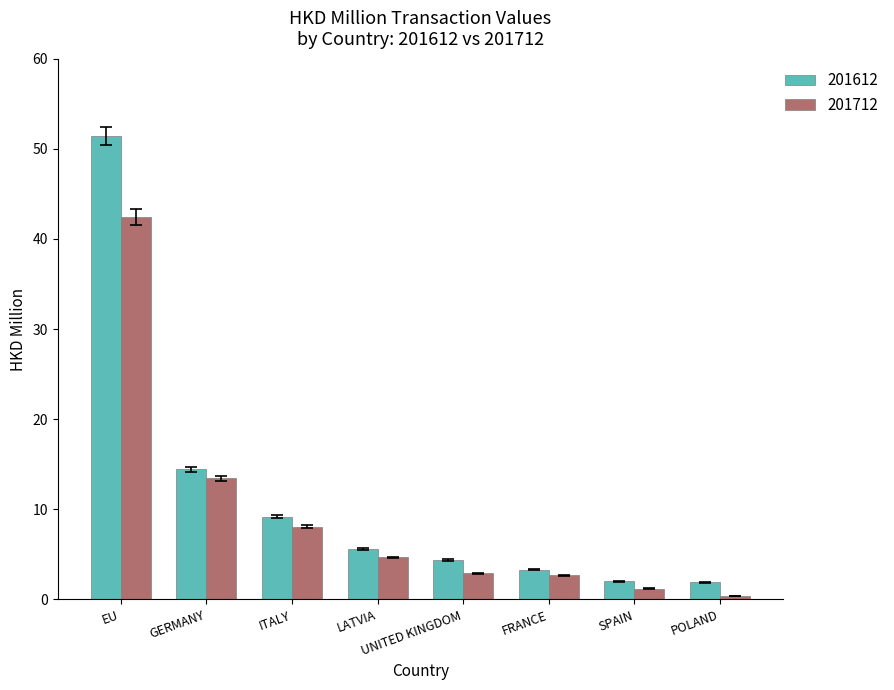

What value does the 201612 series have at ITALY?

9.2